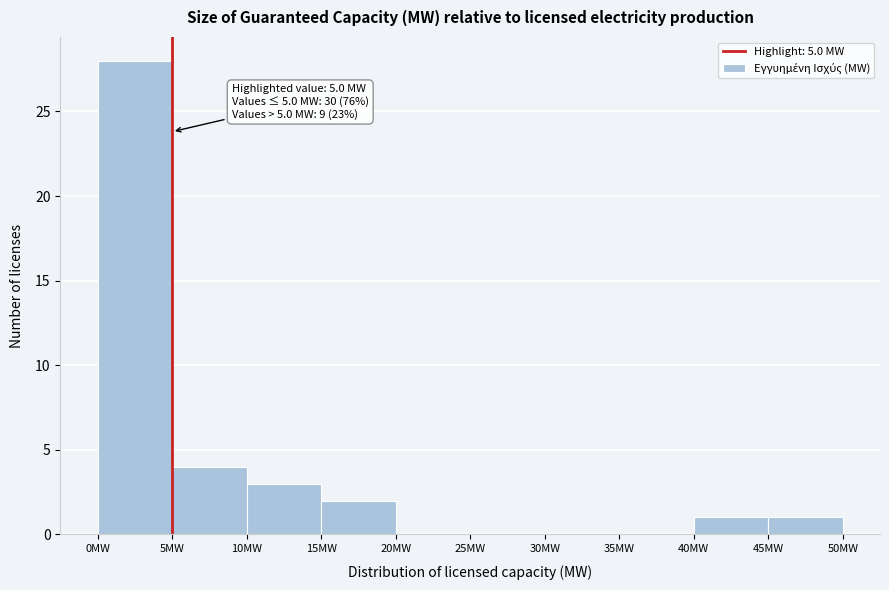

Which range on the x-axis has the tallest bar?

0 to 5